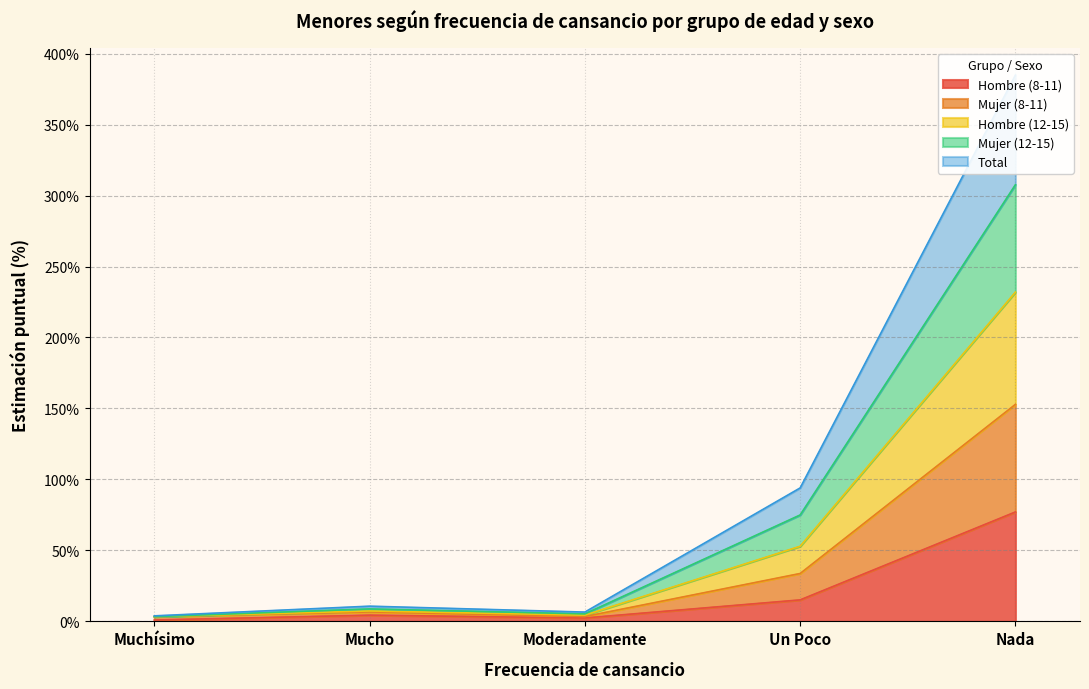

Which label corresponds to the largest value in the chart?

Nada